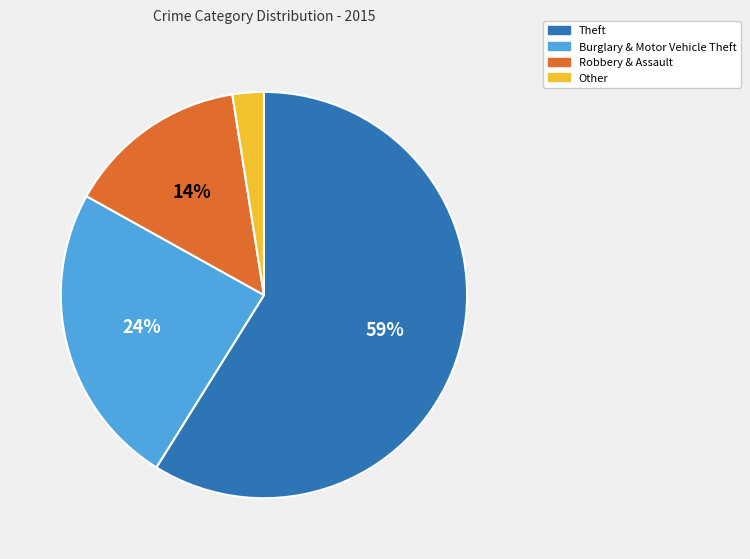

Is there any slice that represents more than half of the pie?

Yes